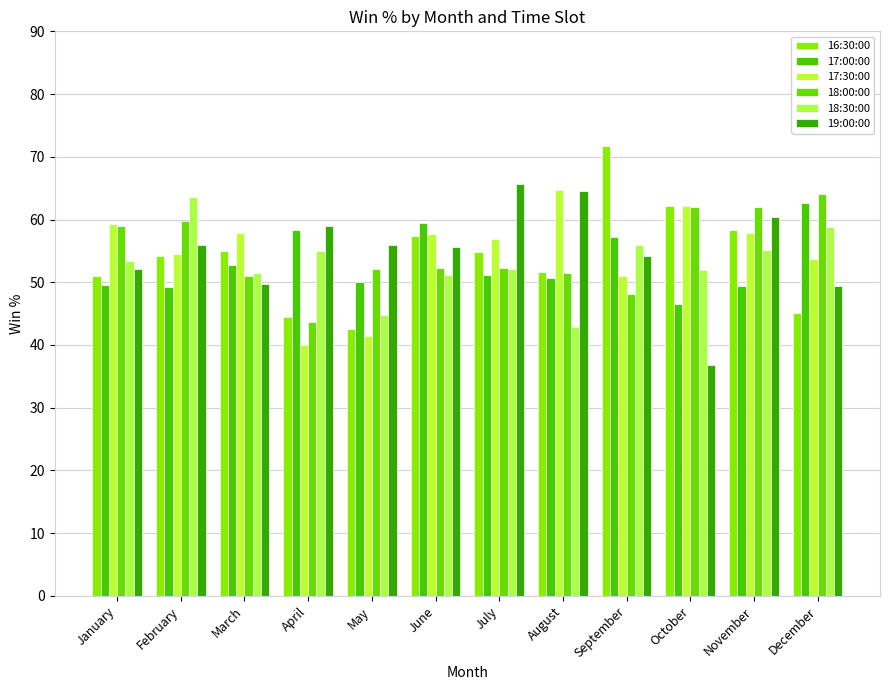

Rank the categories by 17:30:00 value from highest to lowest.

August, October, January, November, March, June, July, February, December, September, May, April